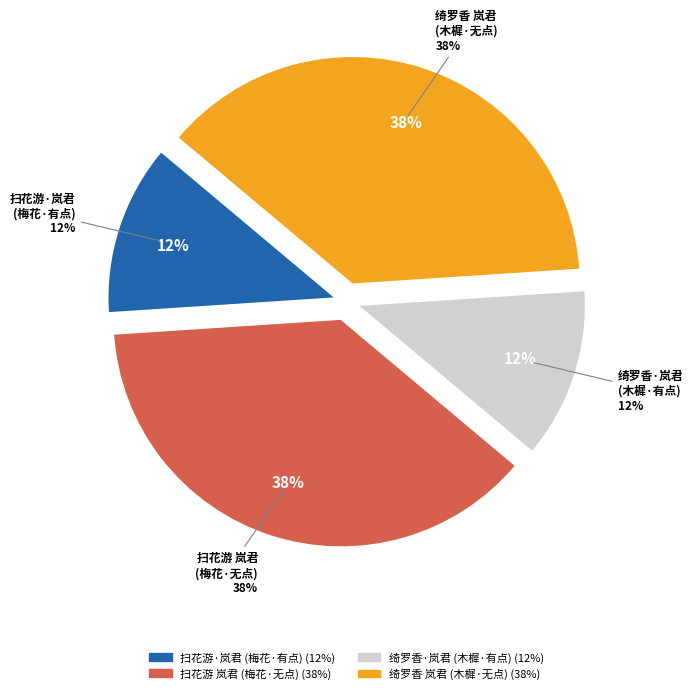

To the nearest percent, what is the combined percentage of 扫花游·岚君以家中梅花两朵封寄，题曰家园春色，为拈此解 and 绮罗香·岚君以木樨、素心与菊花同插一瓶，索赋?

24%